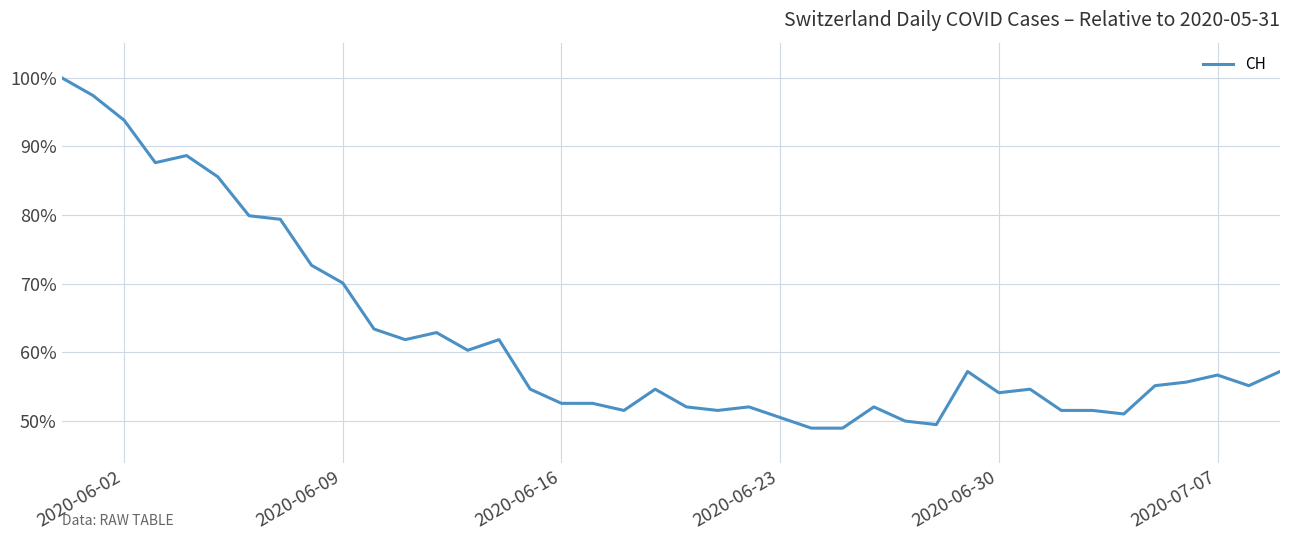

Does the chart have visible grid lines?

Yes